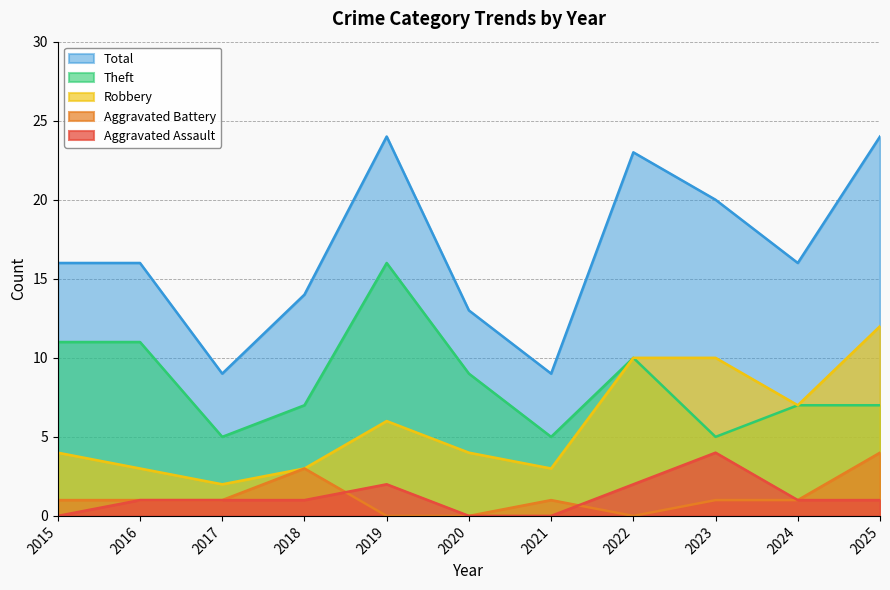

How many interior local peaks does the Aggravated Assault series have?

2